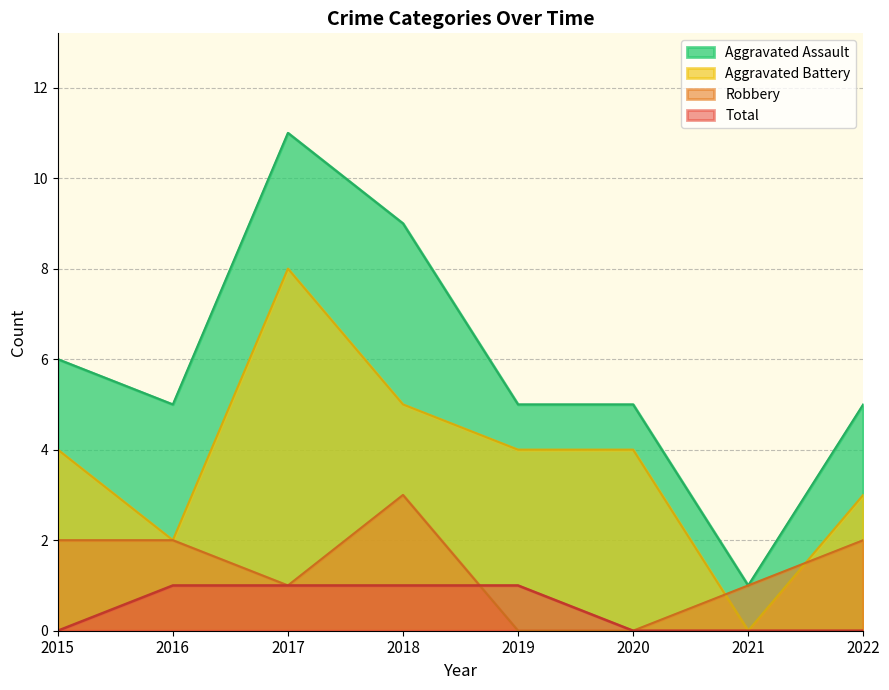

The value of Robbery at 2015 is 2. True or false?

True